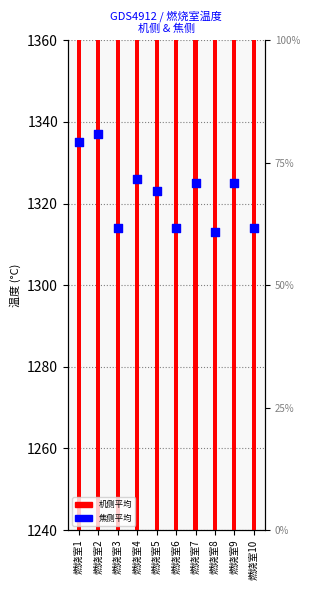

What is the total value across all series at 燃烧室5?

2598